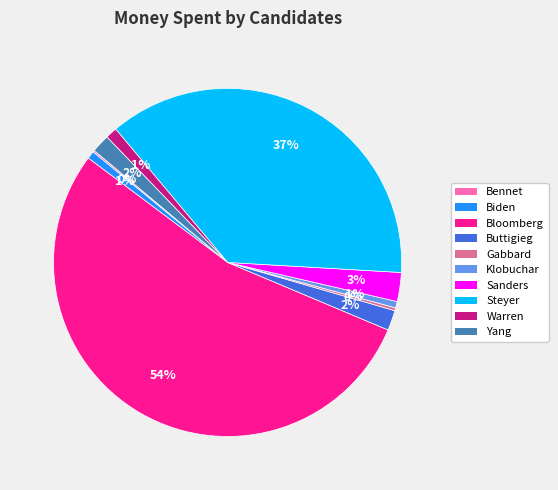

The Warren slice represents 11% of the pie. True or false?

False